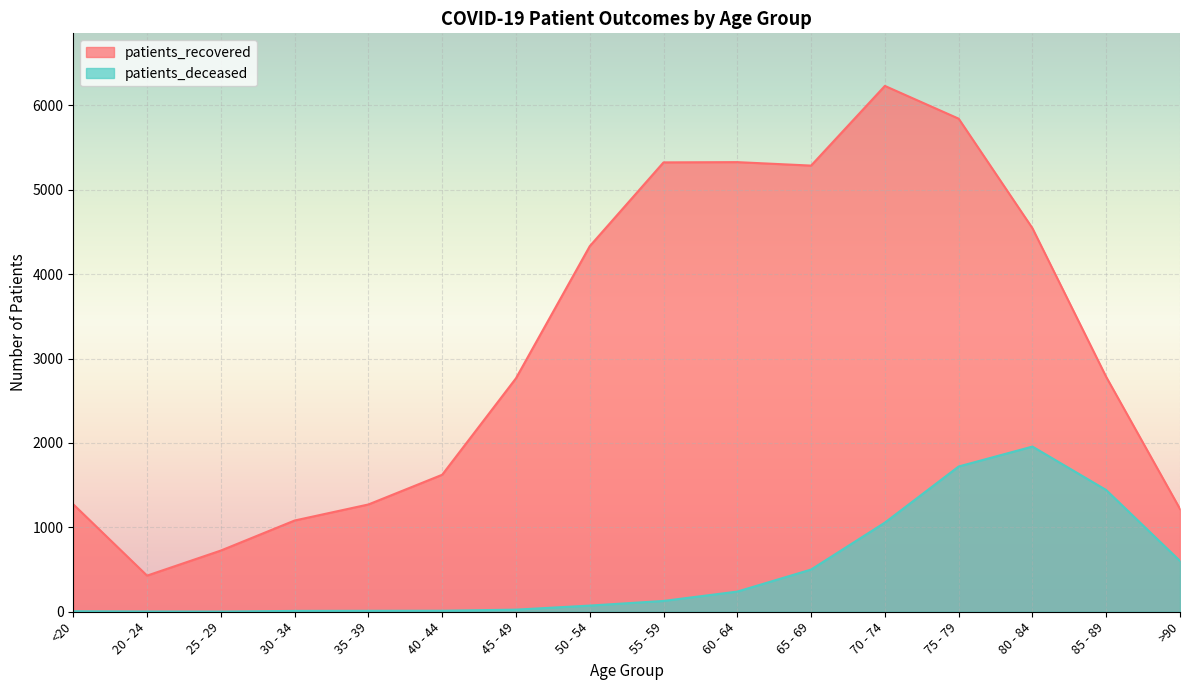

How many series are shown in this chart?

2